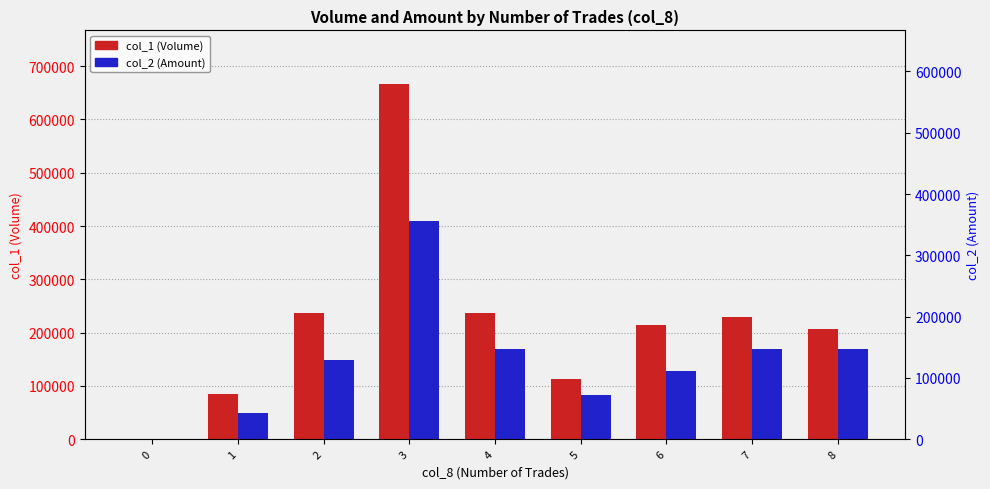

What is the value of the col_1 (Volume) bar at the 9th from the left?

206000